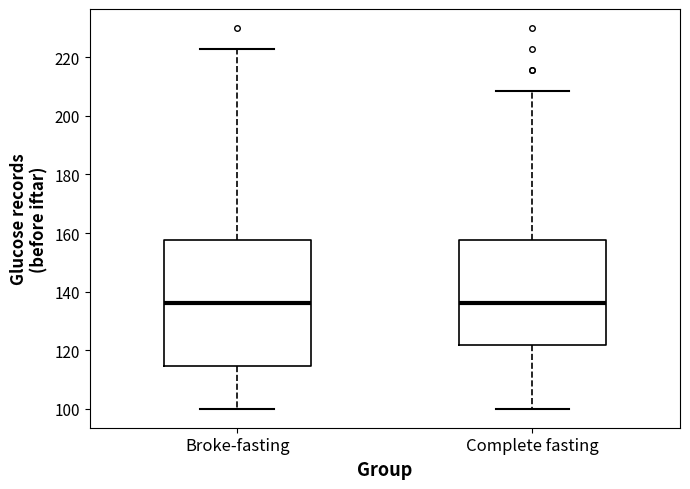

Where is the lower edge of the box for Broke-fasting on the y-axis? The values are not printed on the chart, so give them approximately, as read against the axis.

114